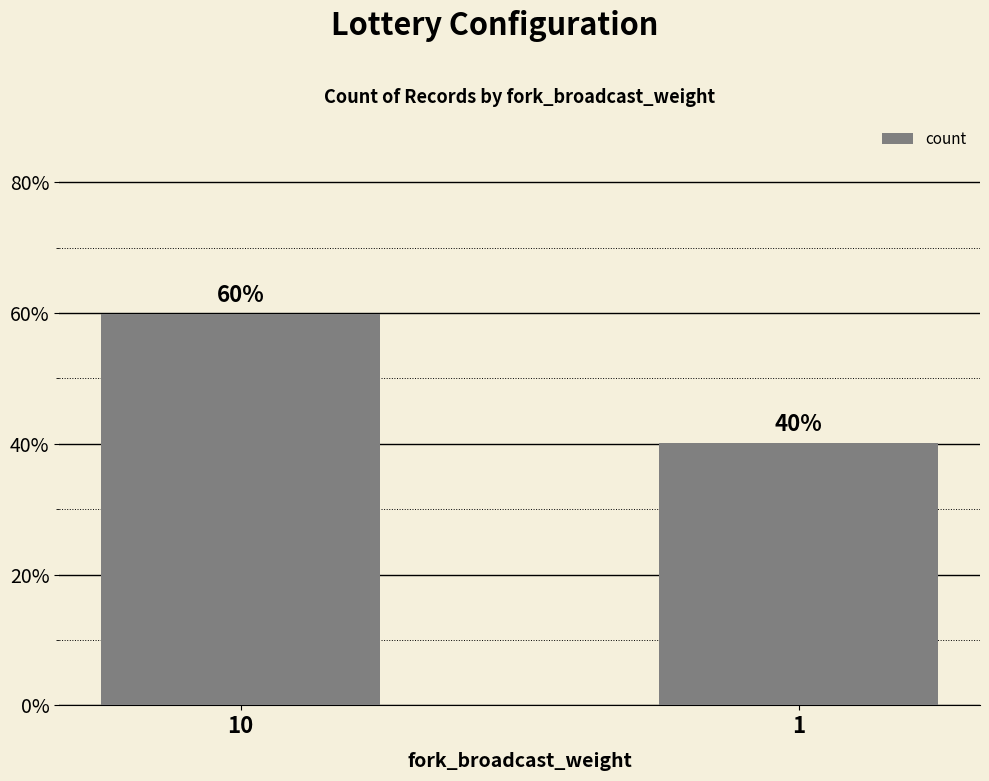

List the labels in order of value, largest first.

10, 1